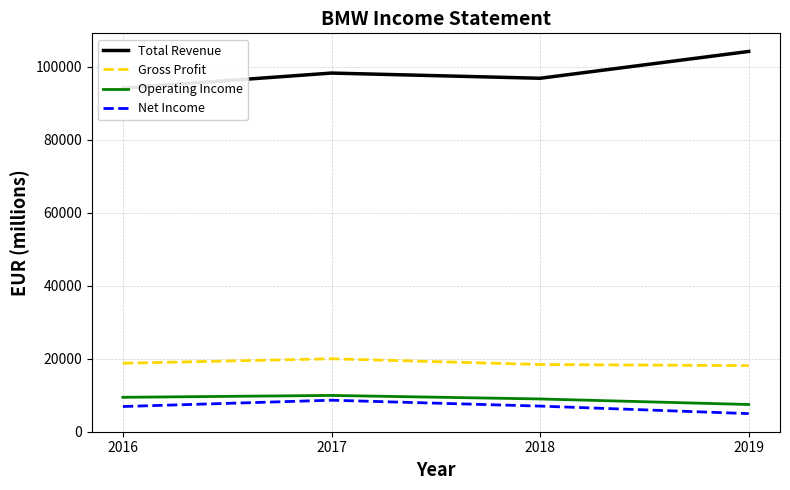

Does the chart have visible grid lines?

Yes